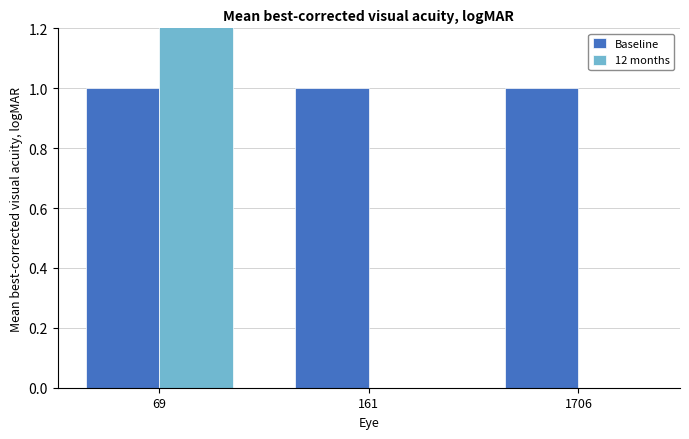

What is the sum of the Baseline values at 1706 and 161?

2